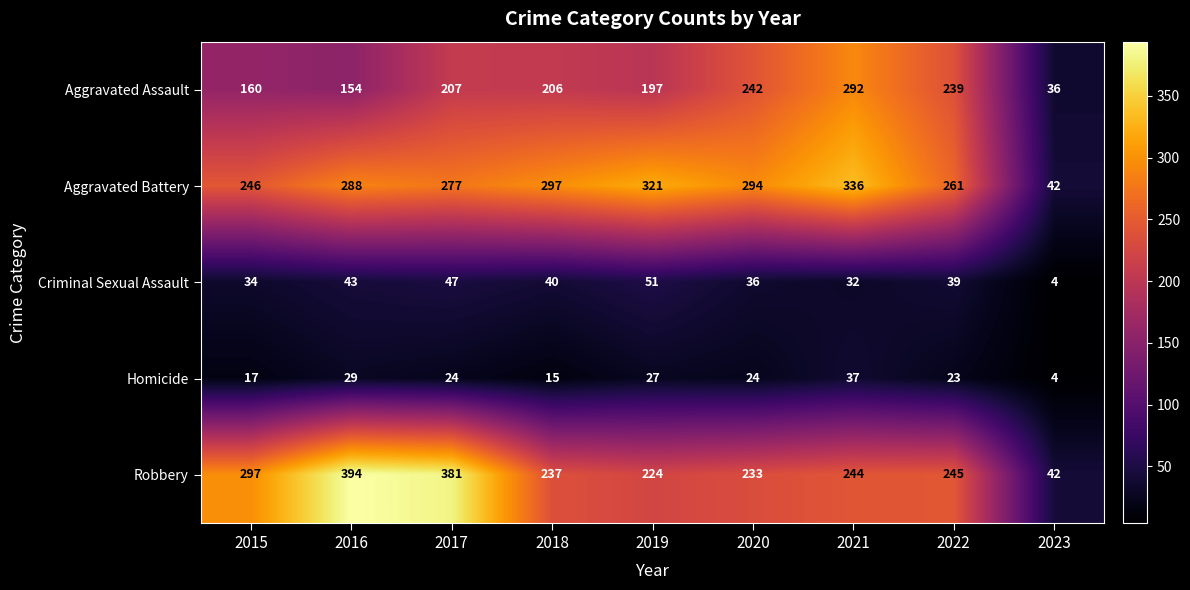

Is it true that Aggravated Assault equals 239 at 2022?

True